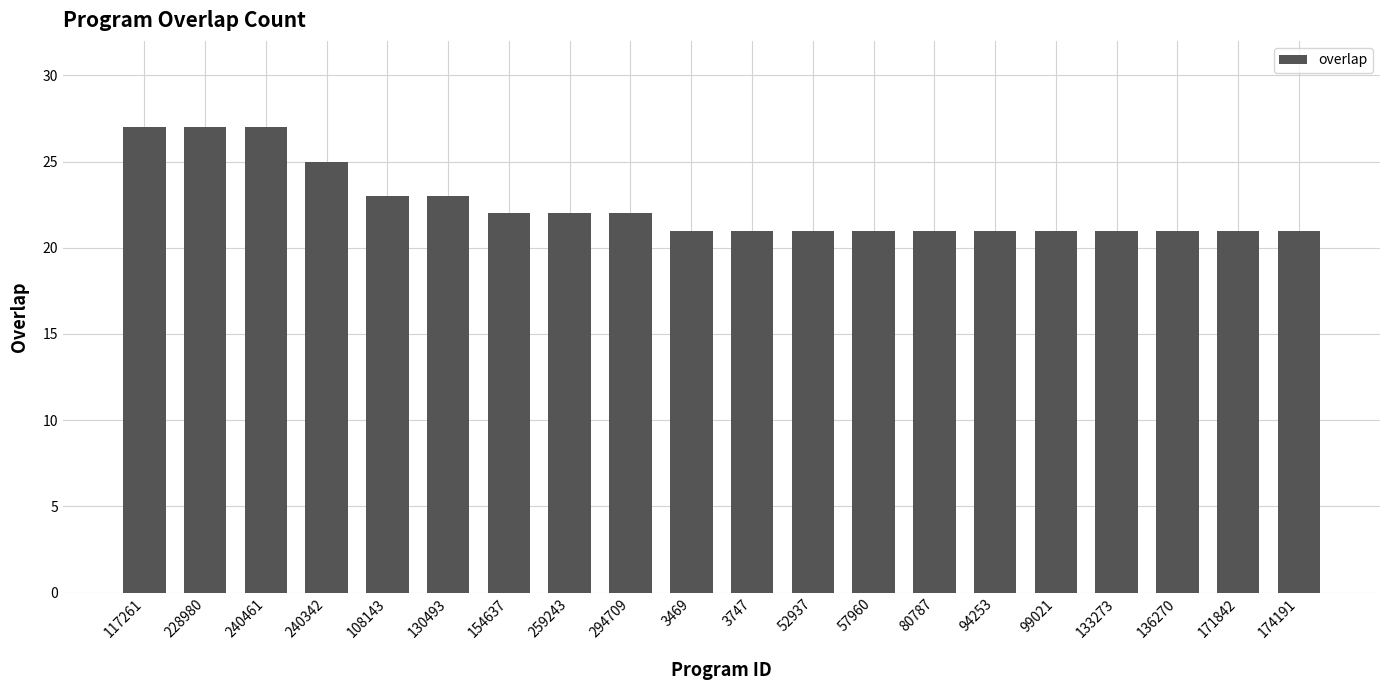

What is the smallest value displayed?

21